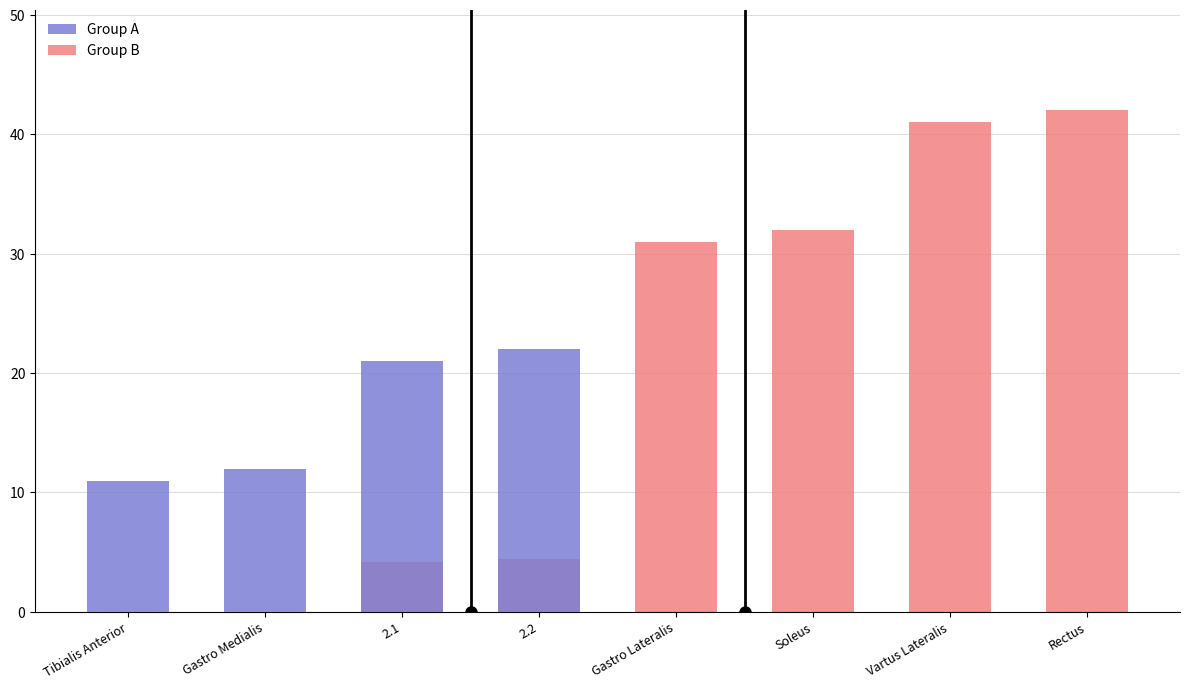

List the labels in order of Group A value, smallest first.

Gastro Lateralis, Soleus, Vartus Lateralis, Rectus, Tibialis Anterior, Gastro Medialis, 2.1, 2.2